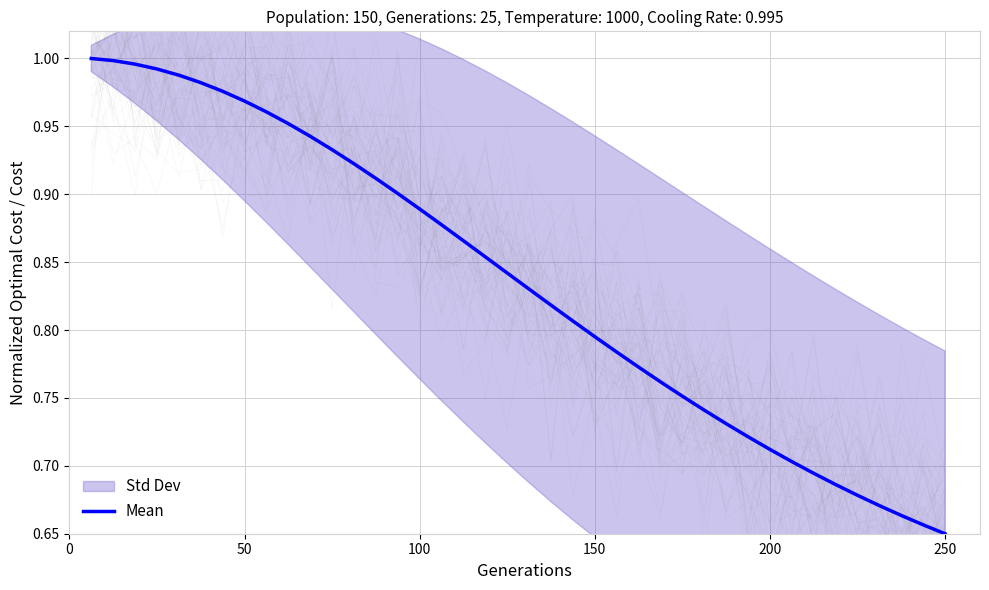

What is the smallest value displayed?

0.7